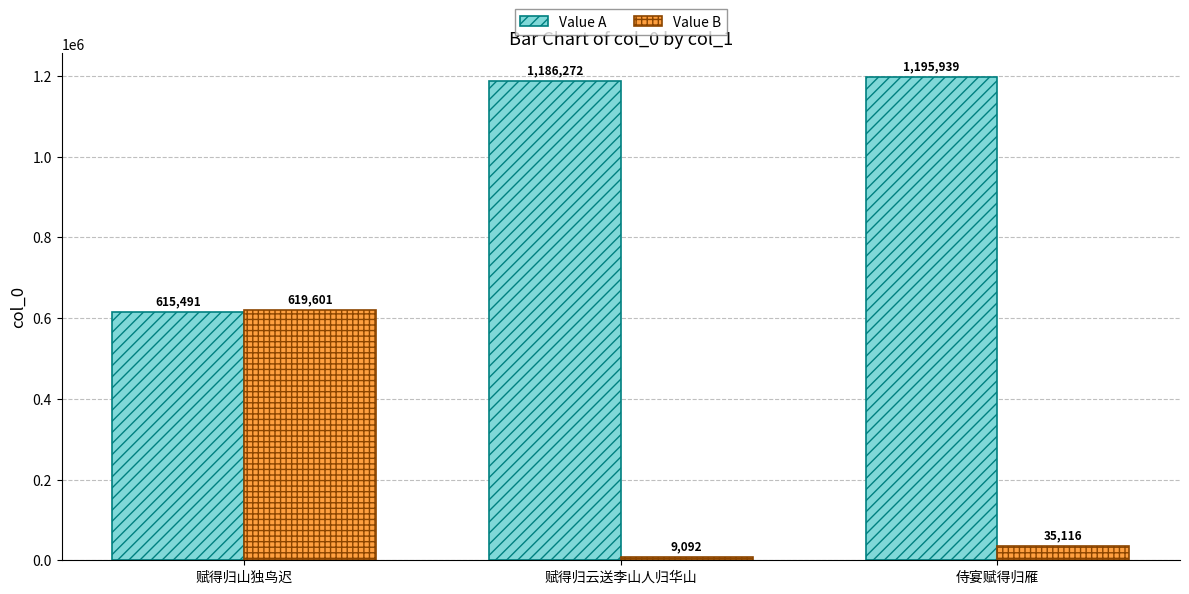

What is the label of the 2nd bar from the left?

赋得归云送李山人归华山